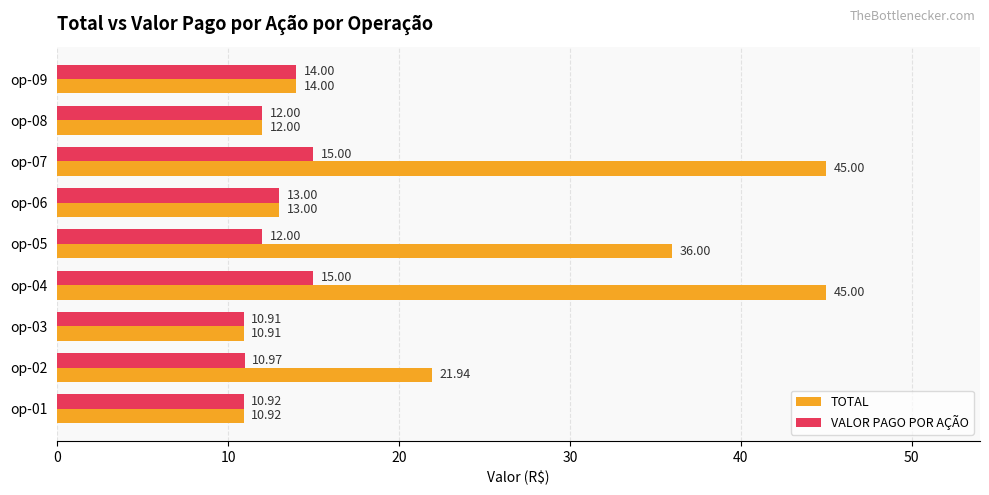

How many data points in VALOR PAGO POR AÇÃO are less than 12?

3